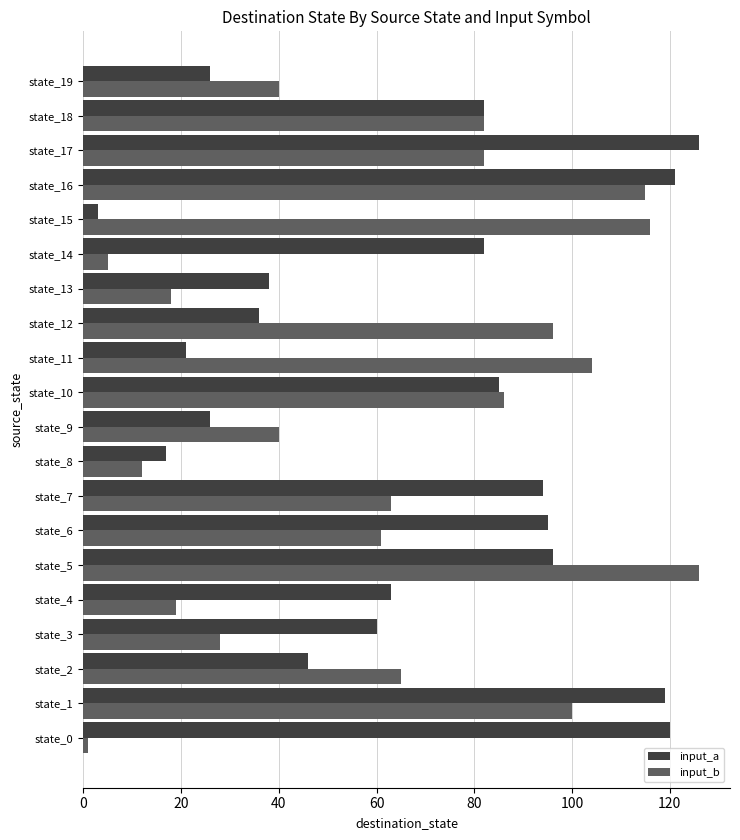

At how many categories does at least one series exceed 106?

6